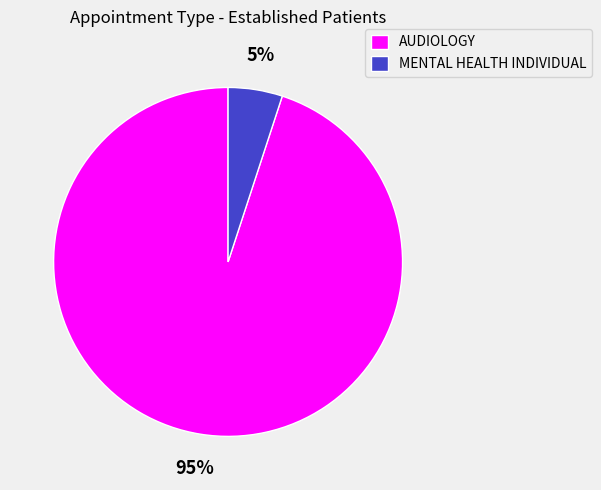

Is it true that AUDIOLOGY is 95% of the pie?

True